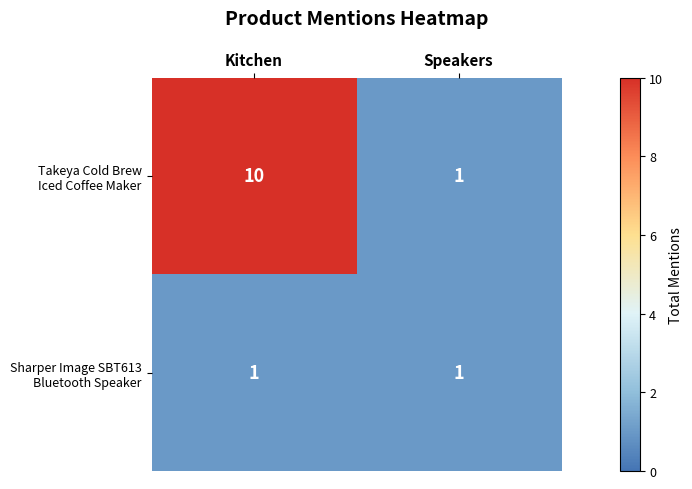

At which category is the sum across all series the highest?

Kitchen